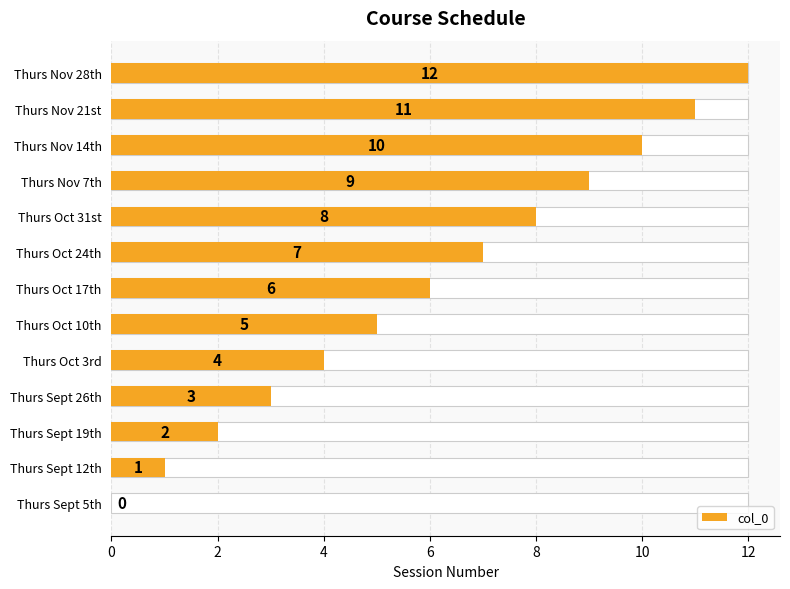

Is it true that the value at Thurs Oct 24th is 4?

False